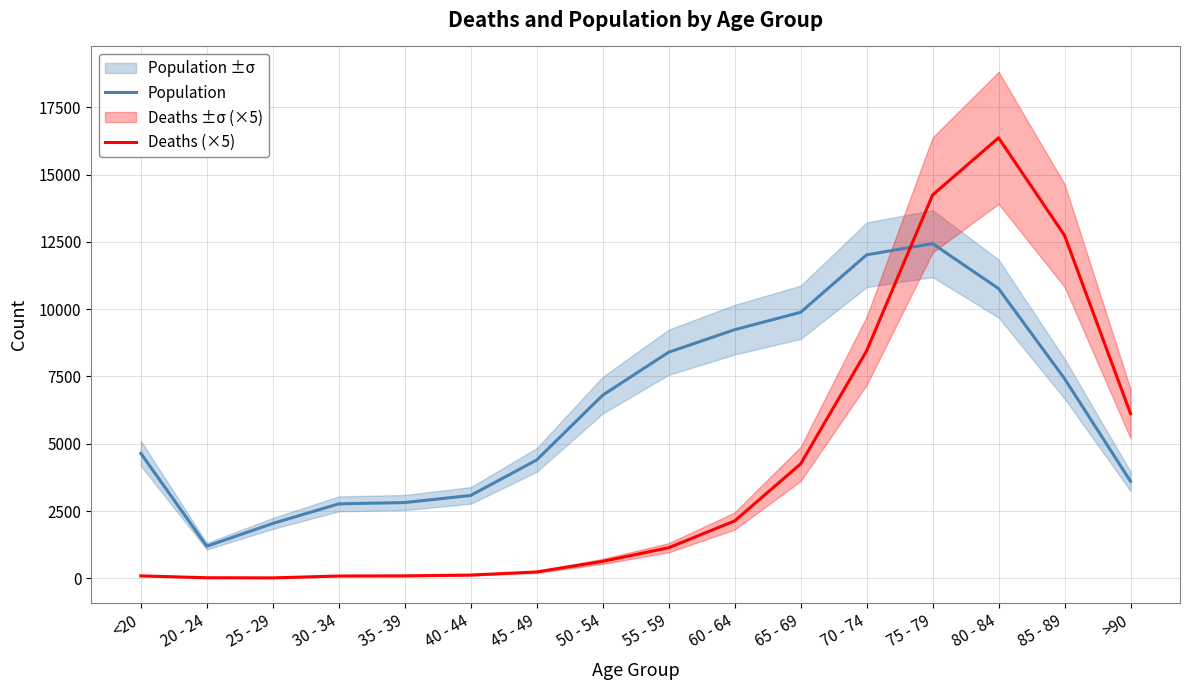

Does the chart have visible grid lines?

Yes